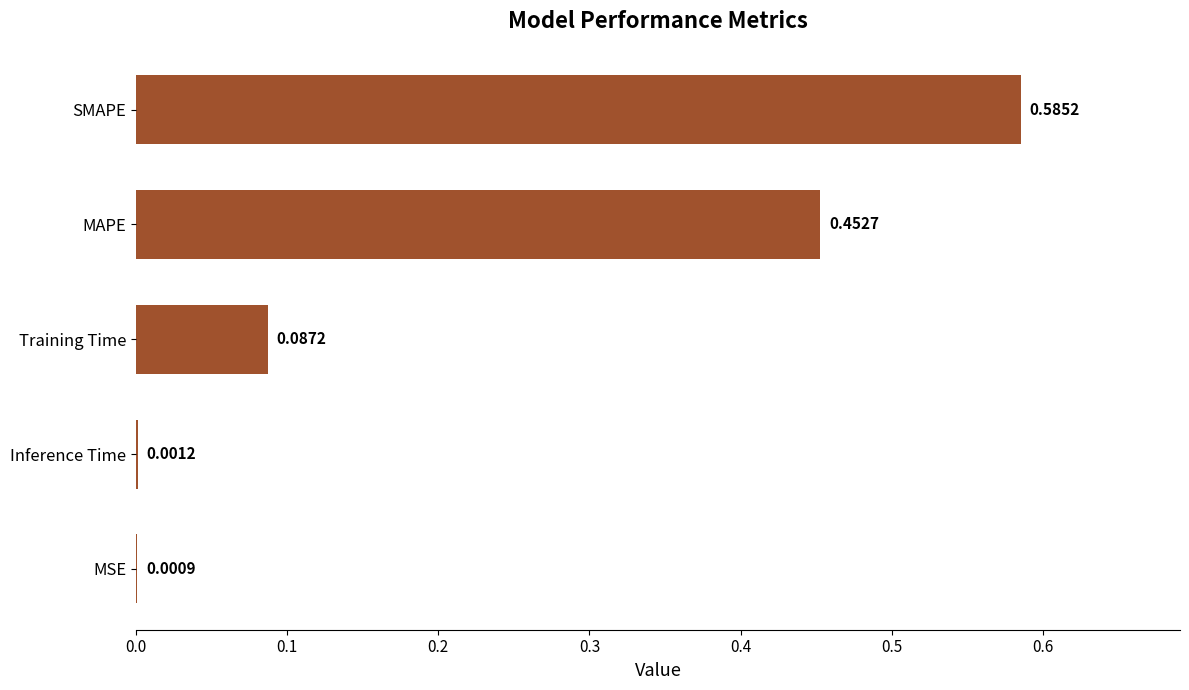

Which label corresponds to the largest value in the chart?

SMAPE